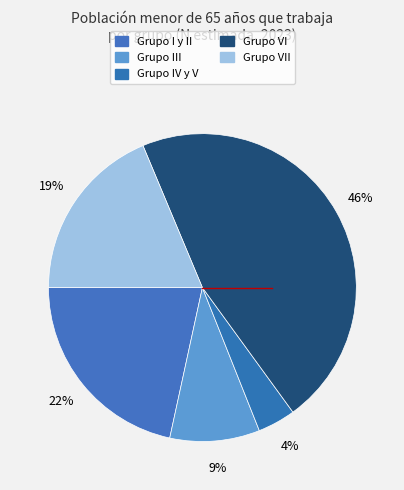

How many slices are in this pie chart?

5